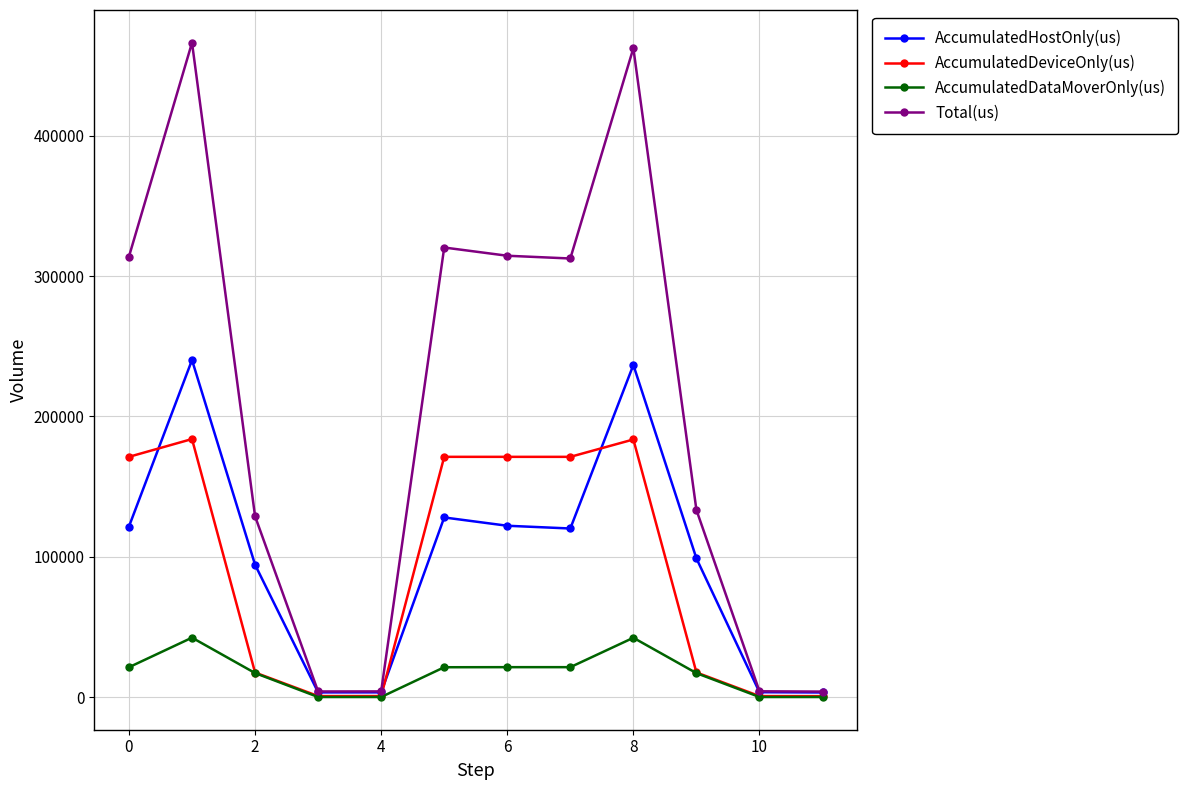

What are all the series names shown in the legend?

AccumulatedHostOnly(us), AccumulatedDeviceOnly(us), AccumulatedDataMoverOnly(us), Total(us)